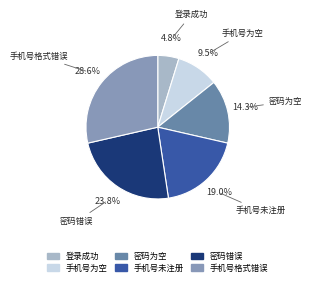

Is it true that 密码为空 is 14% of the pie?

True